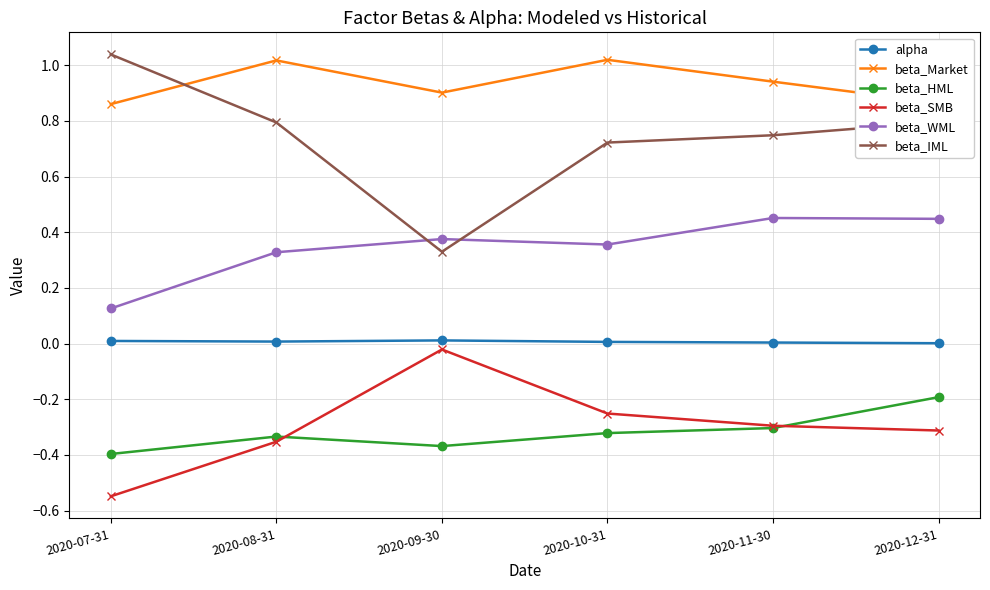

True or false: alpha and beta_IML cross at least once.

False